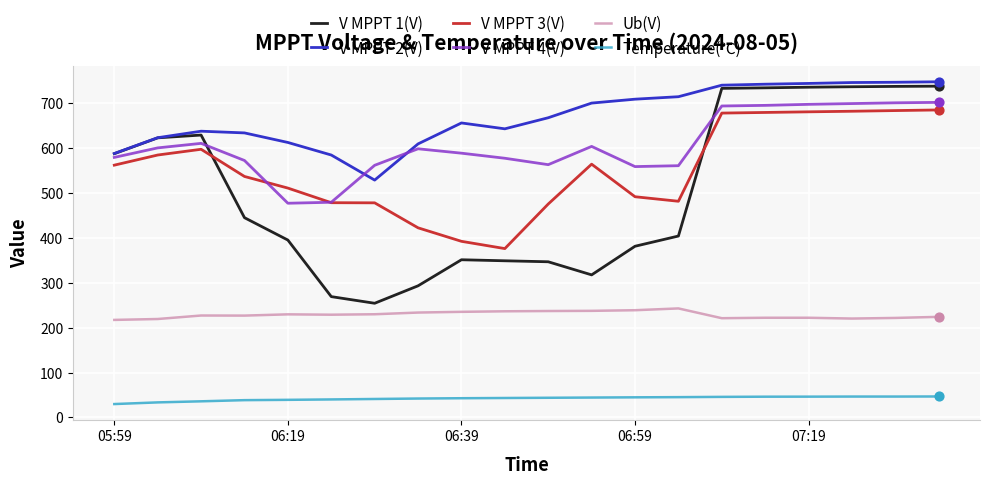

What is the maximum value for Ub(V)?

243.0